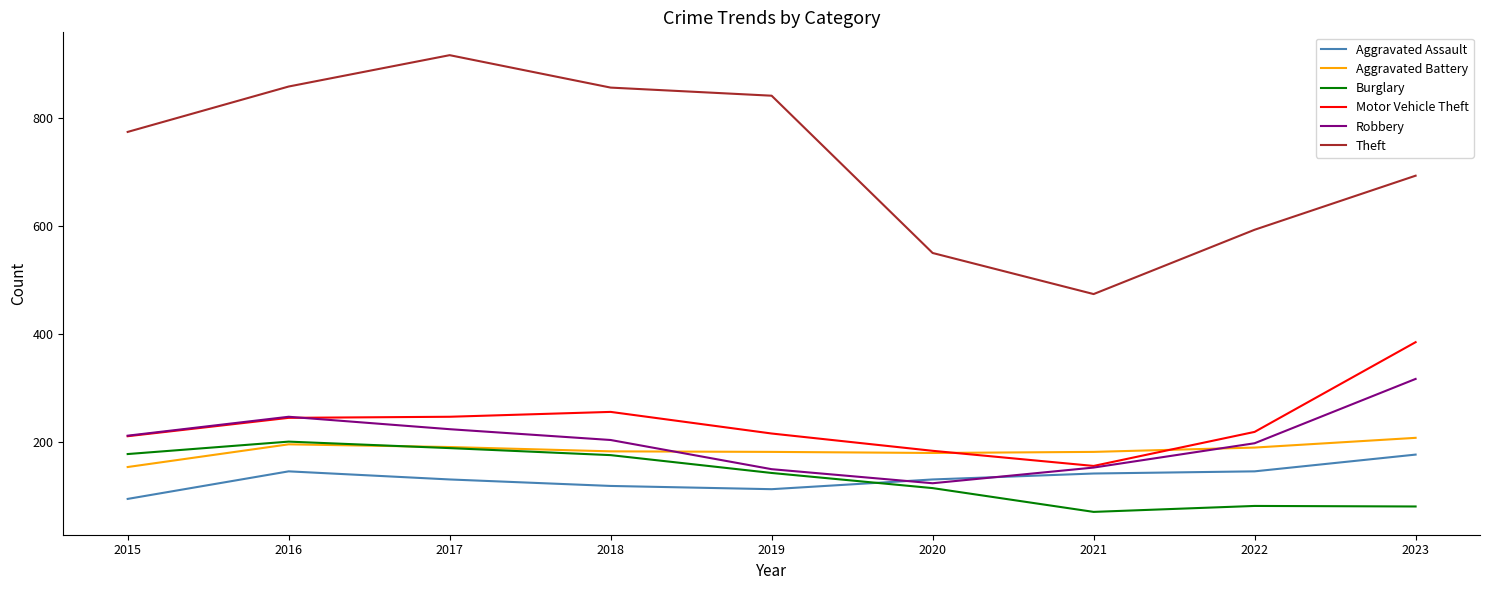

Is it true that Burglary equals 120 at 2023?

False